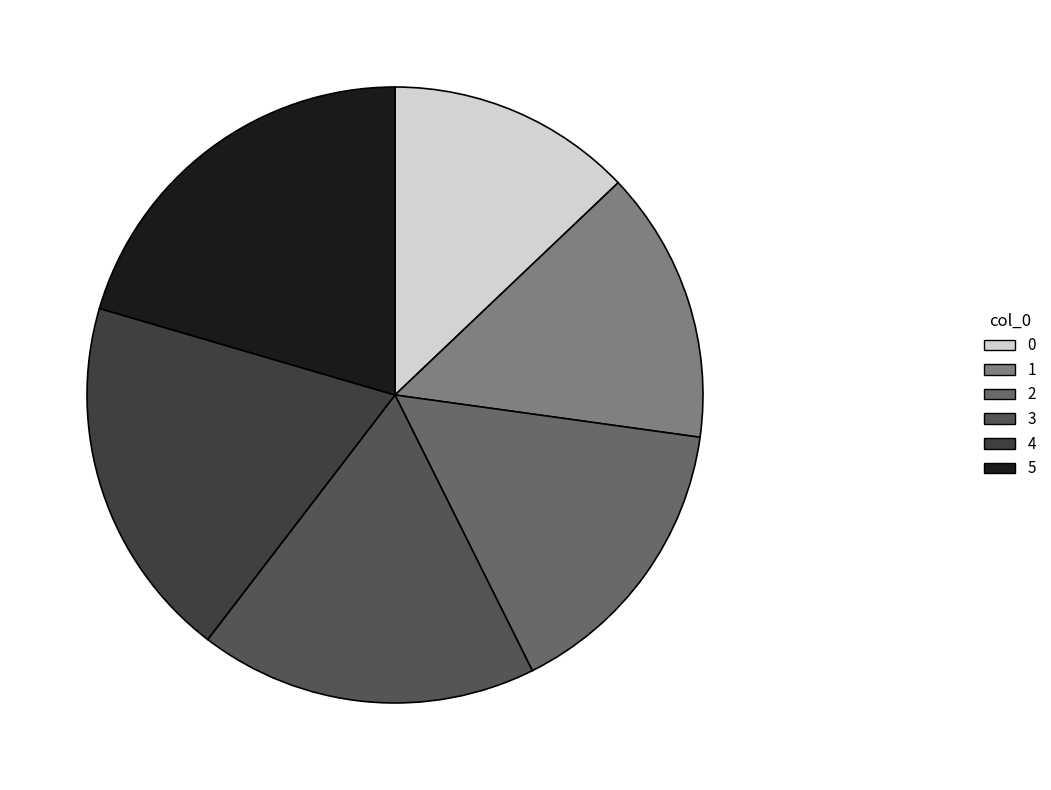

To the nearest percent, what is the difference between the 0 and 5 slice percentages?

8%